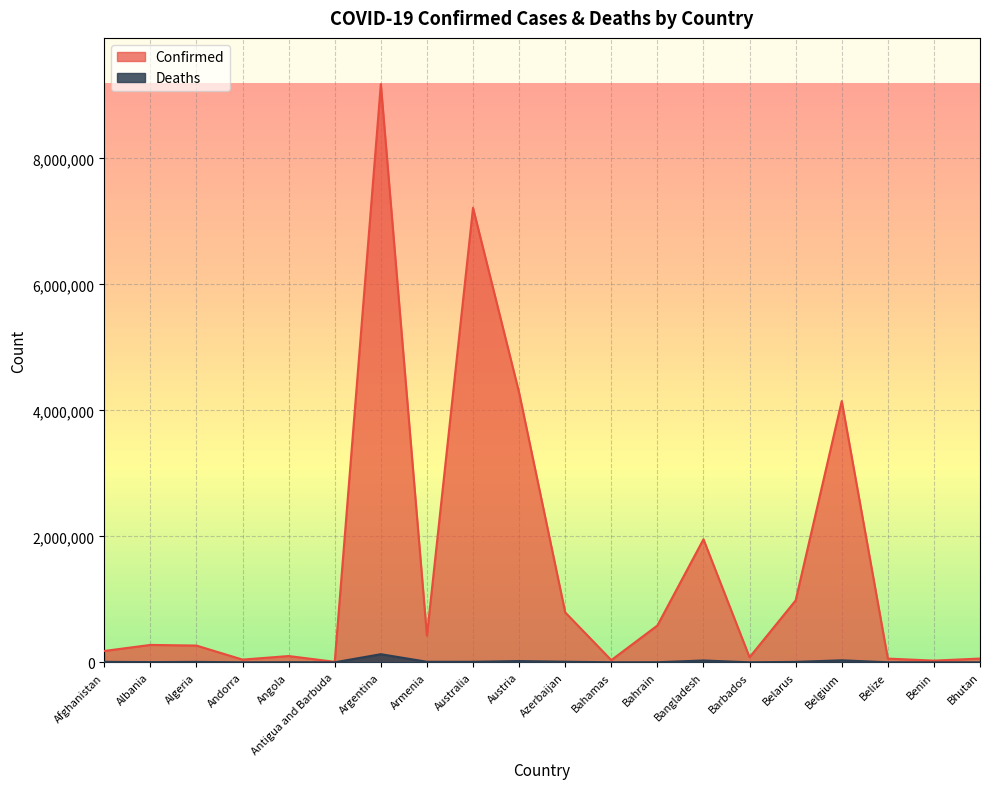

What is the lowest value of the Confirmed series?

8119